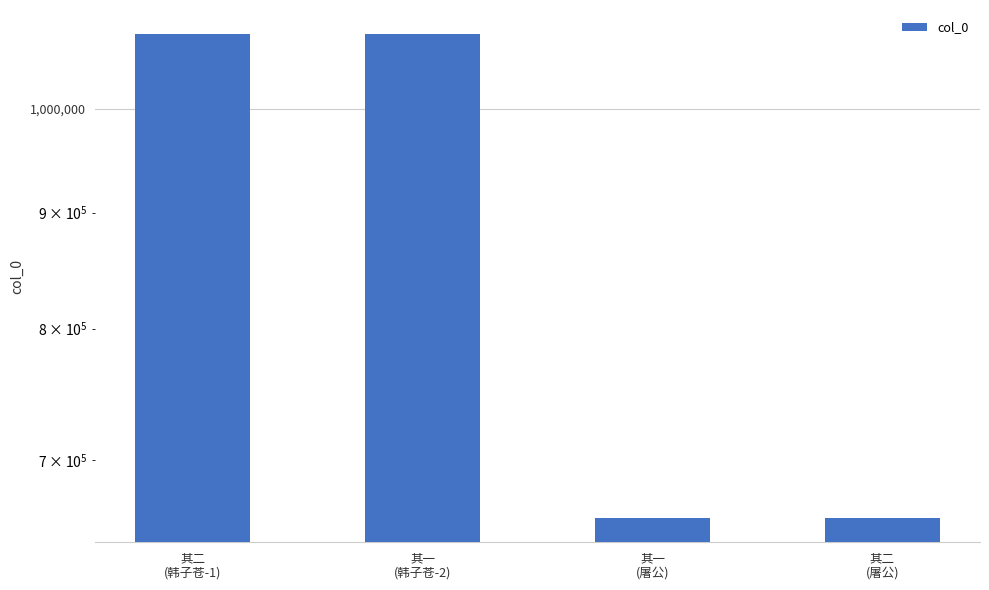

Rank the categories by value from lowest to highest.

其一
(屠公), 其二
(屠公), 其一
(韩子苍-2), 其二
(韩子苍-1)